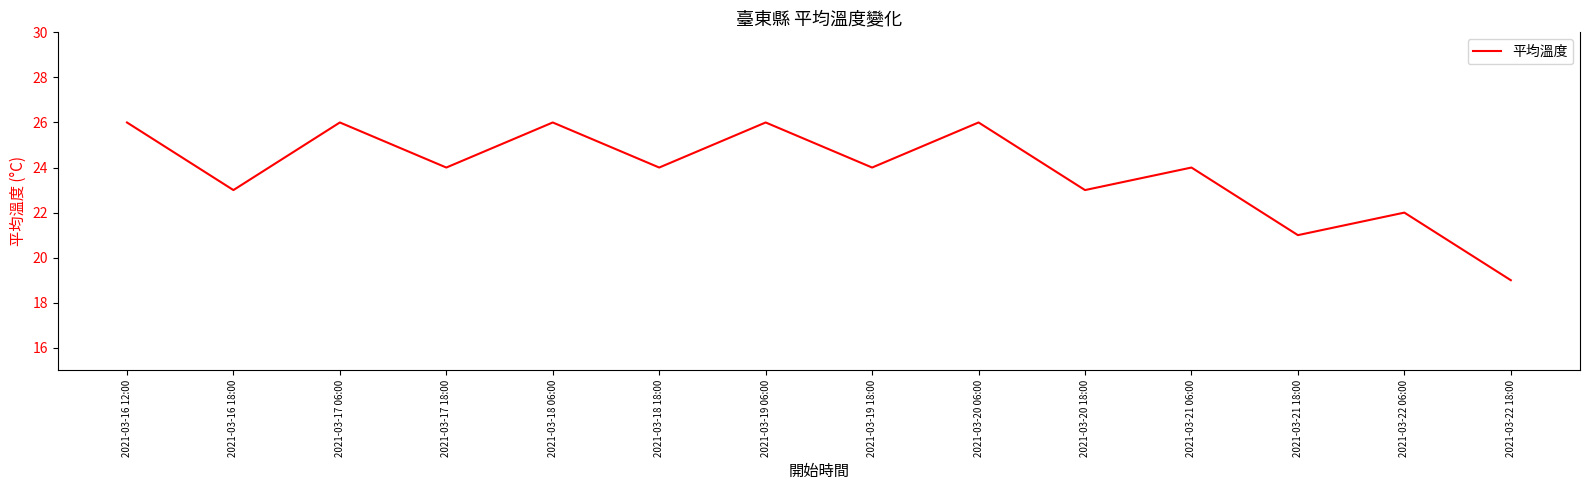

What is the difference between the values at 2021-03-21 06:00 and 2021-03-16 18:00?

1